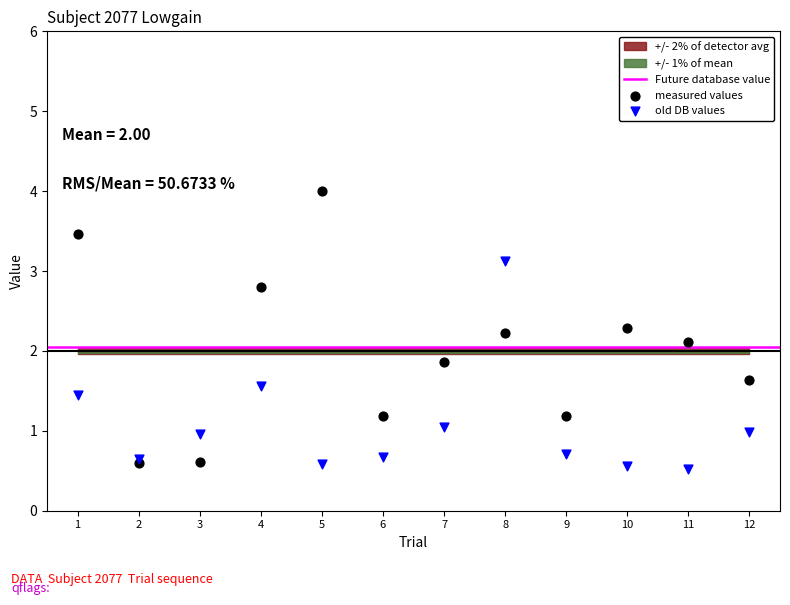

Which series contains the lowest Y value?

old DB values